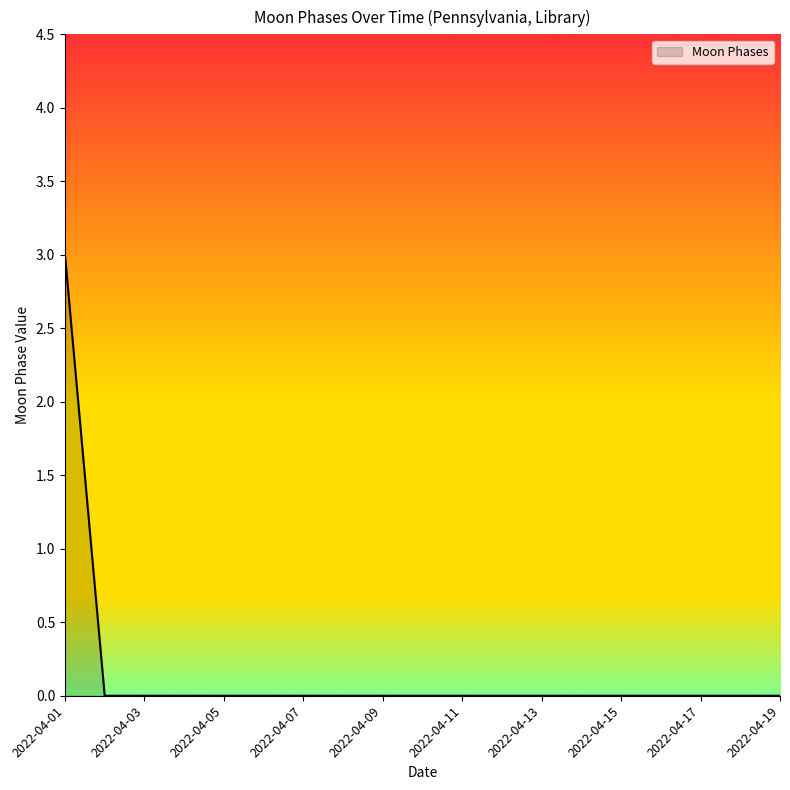

What is the difference between the maximum and minimum values?

3